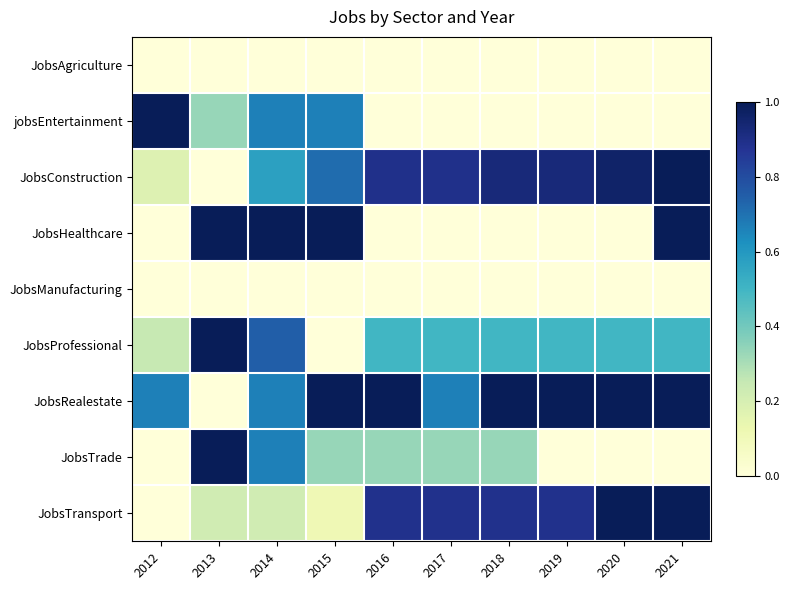

How many distinct data groups are displayed?

9